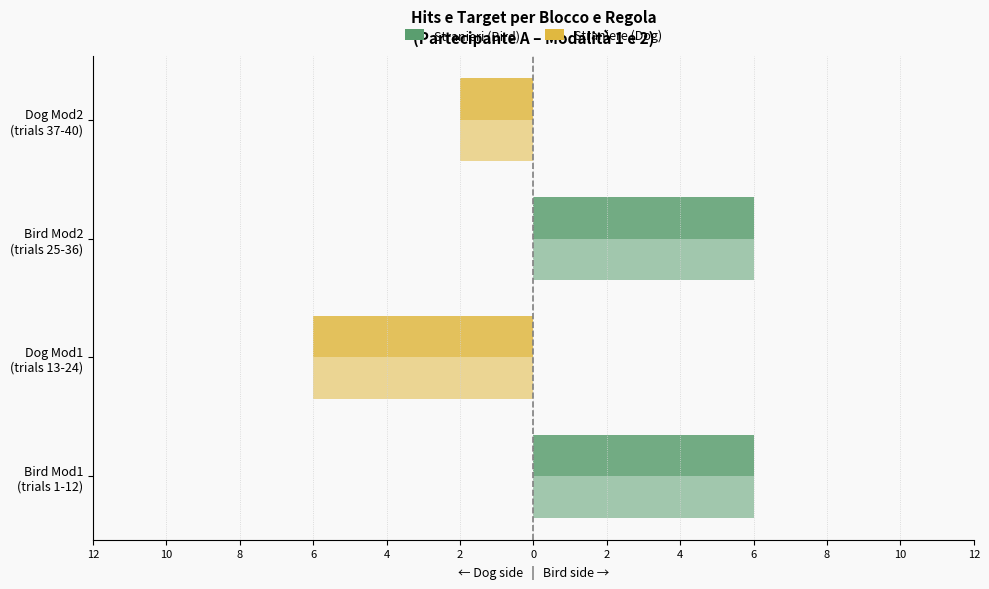

Does the chart contain stacked bars?

No